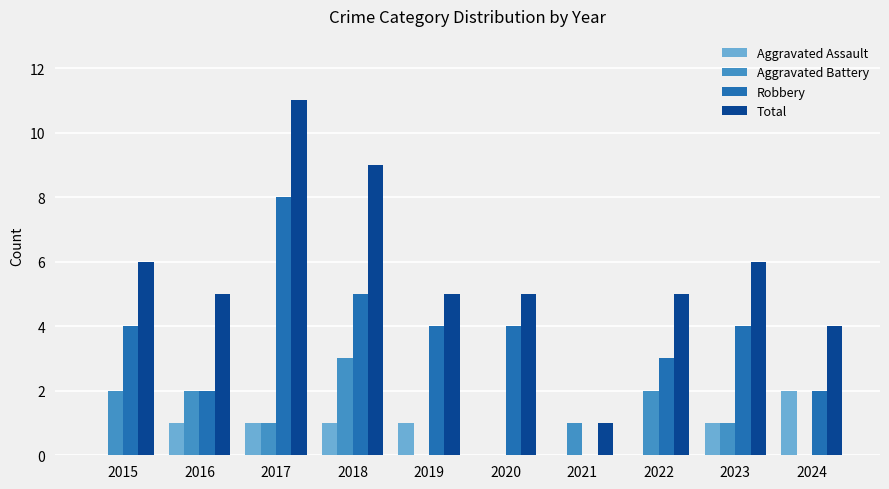

Reading left to right, list all the values displayed in this chart.

Aggravated Assault: 2015=0	2016=1	2017=1	2018=1	2019=1	2020=0	2021=0	2022=0	2023=1	2024=2
Aggravated Battery: 2015=2	2016=2	2017=1	2018=3	2019=0	2020=0	2021=1	2022=2	2023=1	2024=0
Robbery: 2015=4	2016=2	2017=8	2018=5	2019=4	2020=4	2021=0	2022=3	2023=4	2024=2
Total: 2015=6	2016=5	2017=11	2018=9	2019=5	2020=5	2021=1	2022=5	2023=6	2024=4